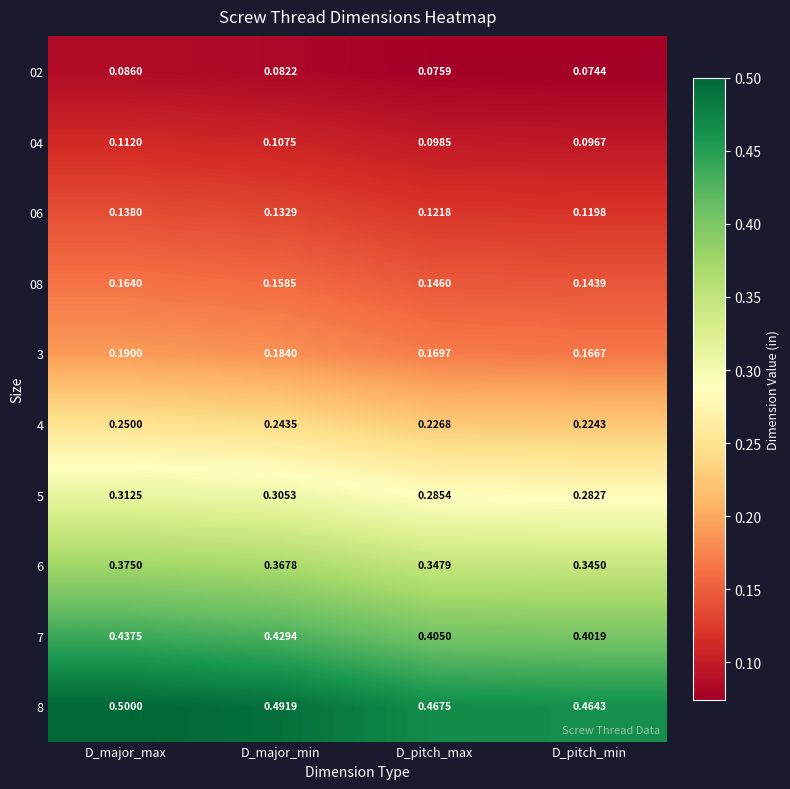

Where is 02 nearest to the value 0?

D_pitch_min